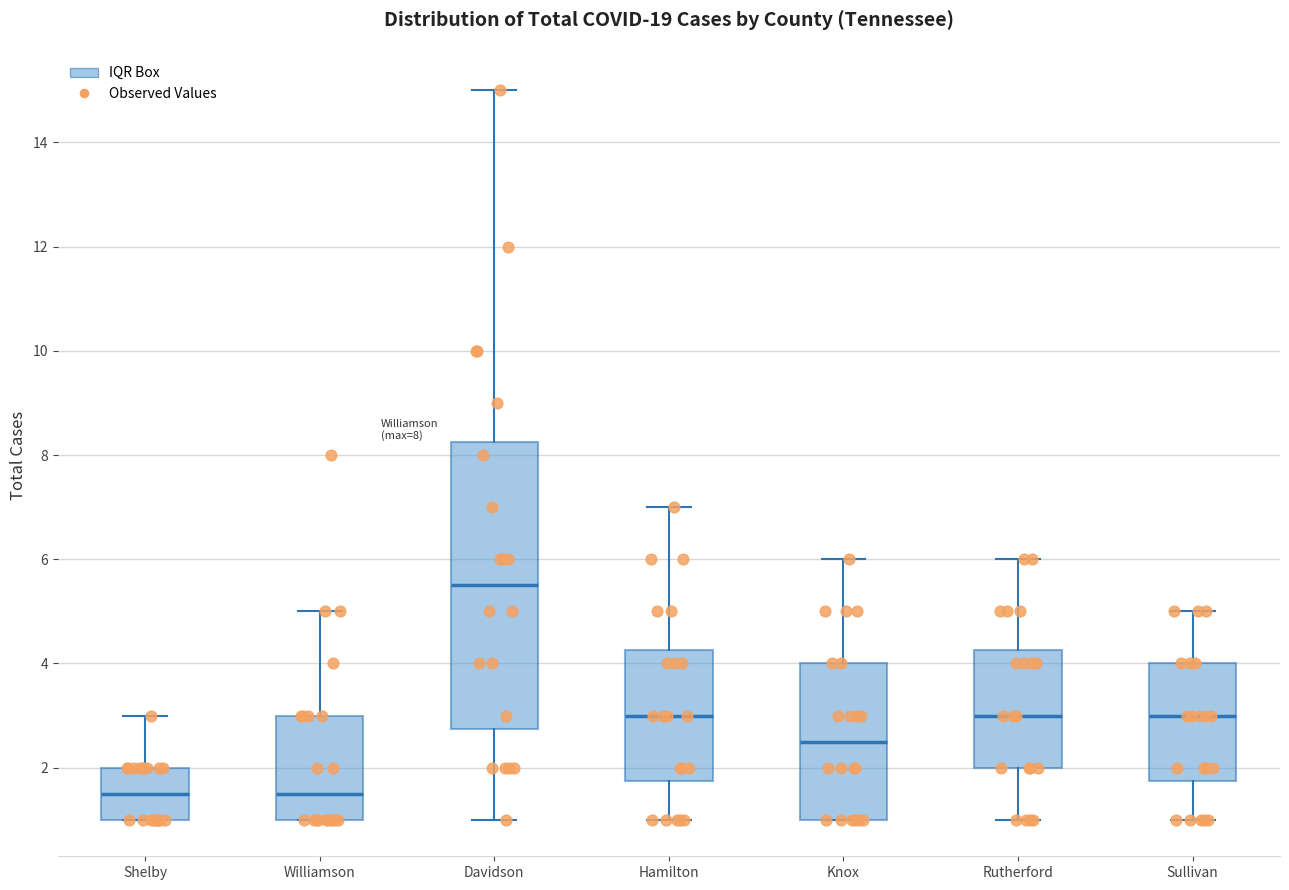

Which box is the tallest, from its lower edge to its upper edge?

Davidson